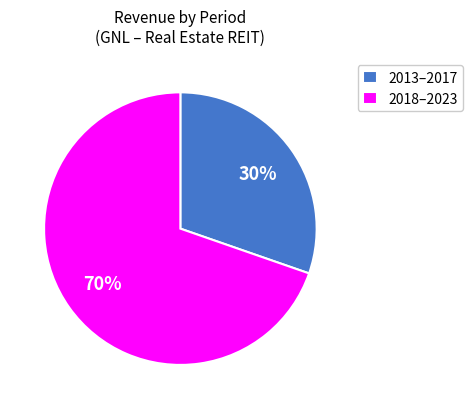

What is the largest slice in the pie chart?

2018–2023